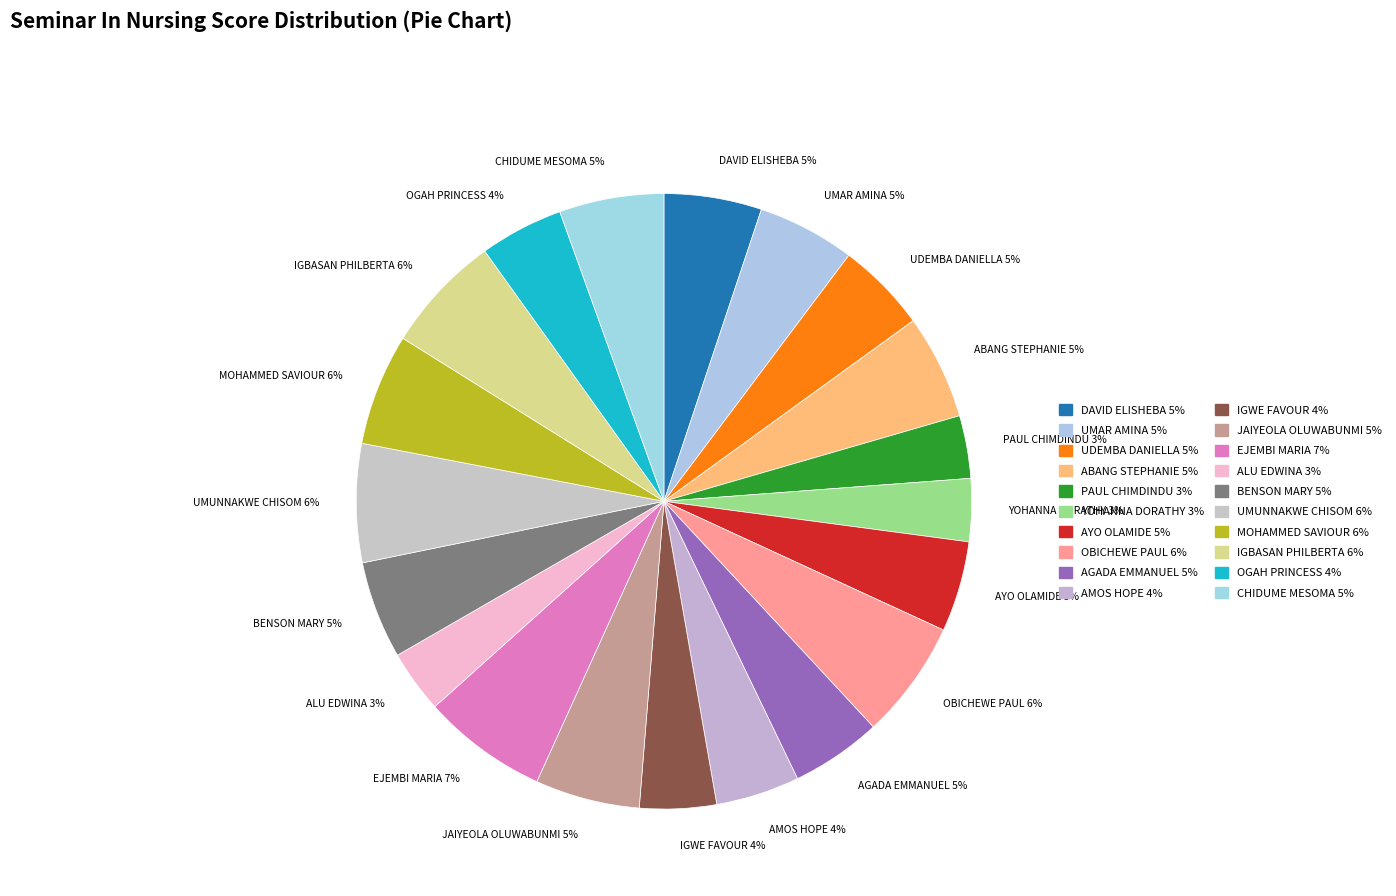

What percentage is the AMOS HOPE 4% slice, to the nearest percent?

4%